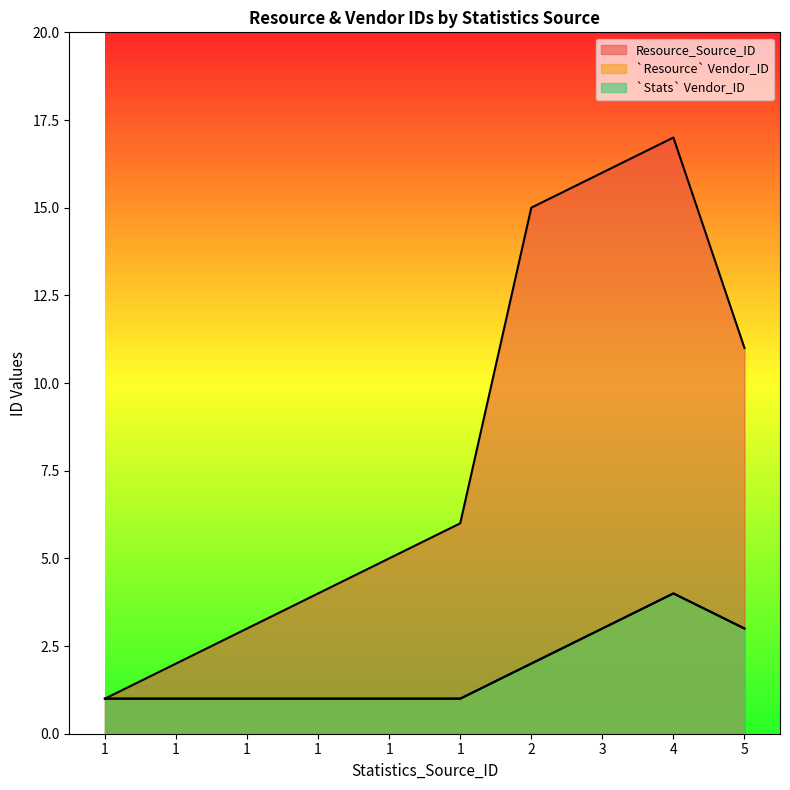

Rank the categories by Resource_Source_ID value from highest to lowest.

4, 3, 2, 5, 1, 1, 1, 1, 1, 1